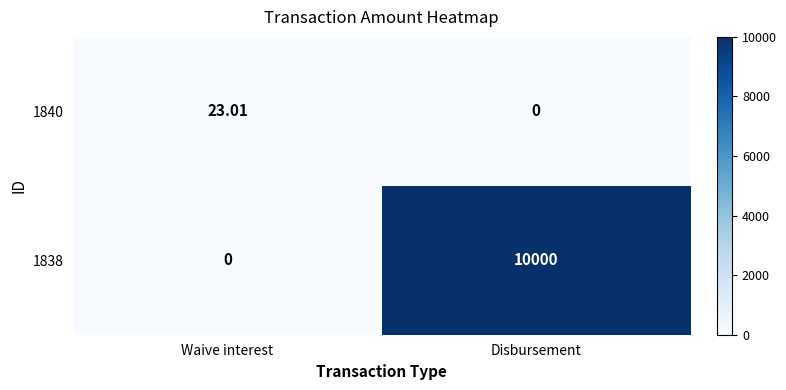

Rank the categories by 1840 value from lowest to highest.

Disbursement, Waive interest